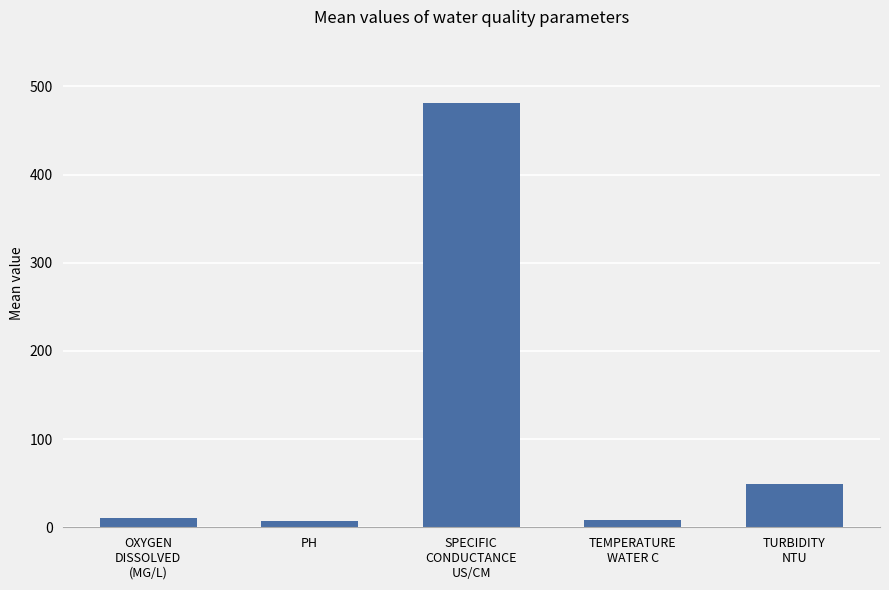

What is the average value?

111.3